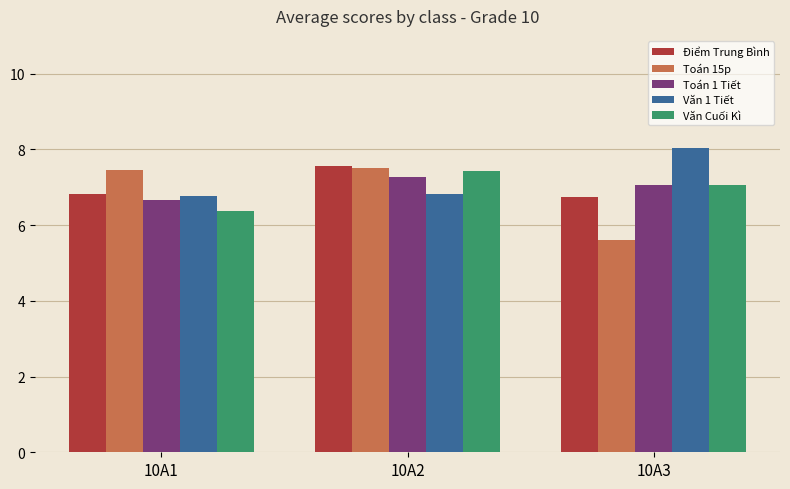

At which category is the sum across all series the highest?

10A2